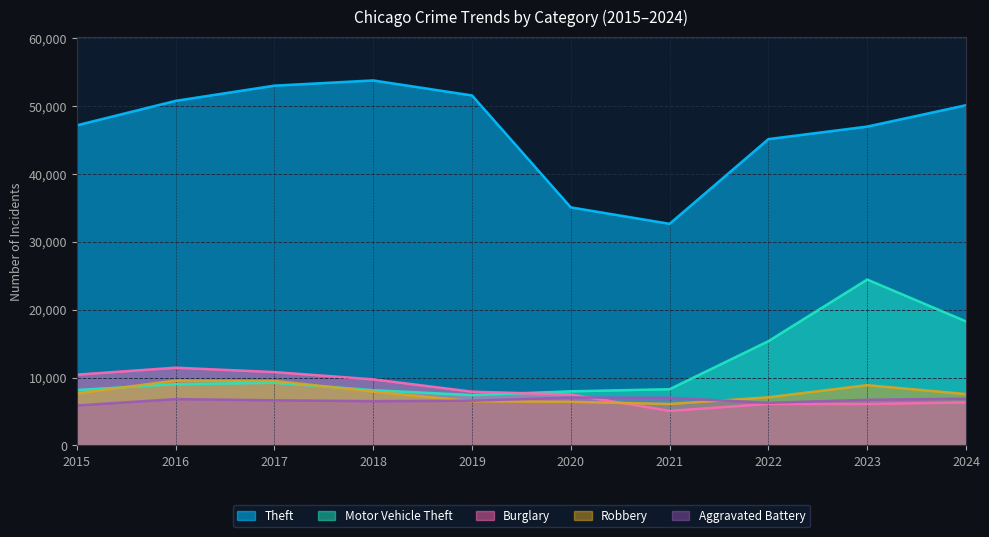

What is the value of the Theft point at the 2nd from the left?

50712